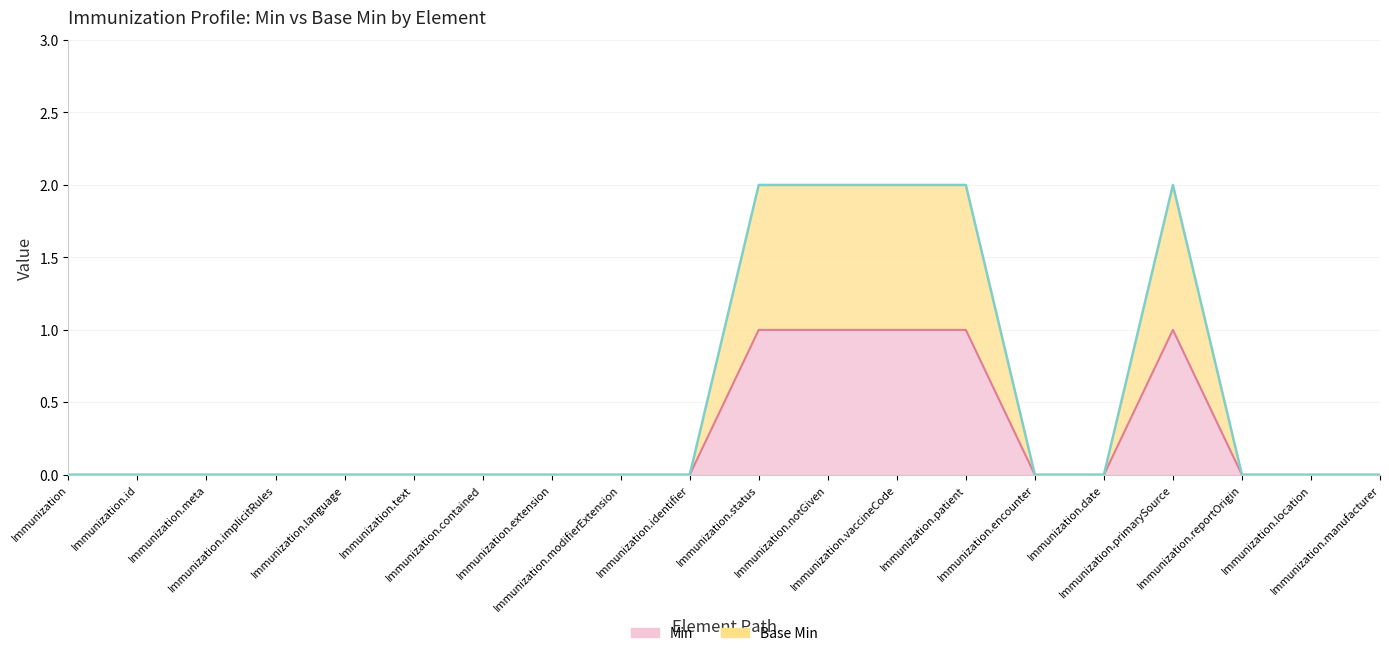

Reading left to right, transcribe all the data shown in this chart.

Min: 0	0	0	0	0	0	0	0	0	0	1	1	1	1	0	0	1	0	0	0
Base Min: 0	0	0	0	0	0	0	0	0	0	2	2	2	2	0	0	2	0	0	0